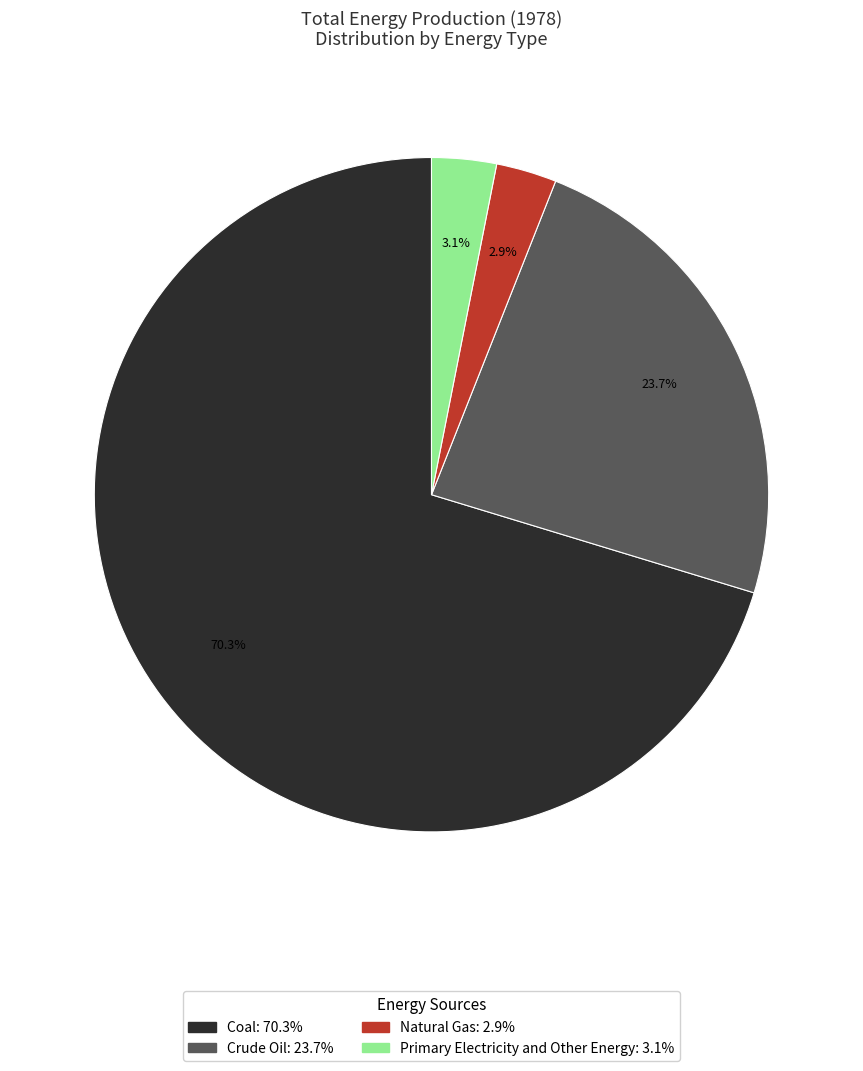

To the nearest percent, what is the combined percentage of Crude Oil and Natural Gas?

27%